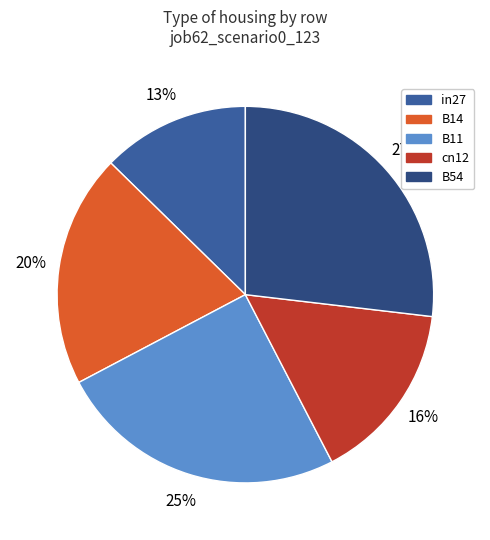

To the nearest percent, what is the combined percentage of B11 and B14?

45%